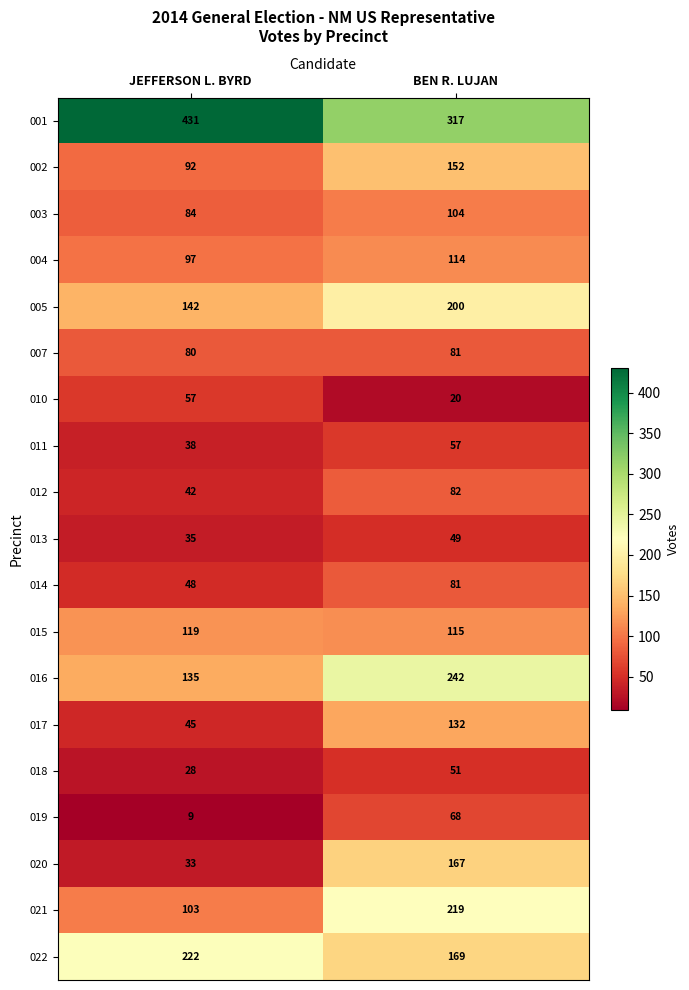

Which label corresponds to the smallest value in the chart?

JEFFERSON L. BYRD